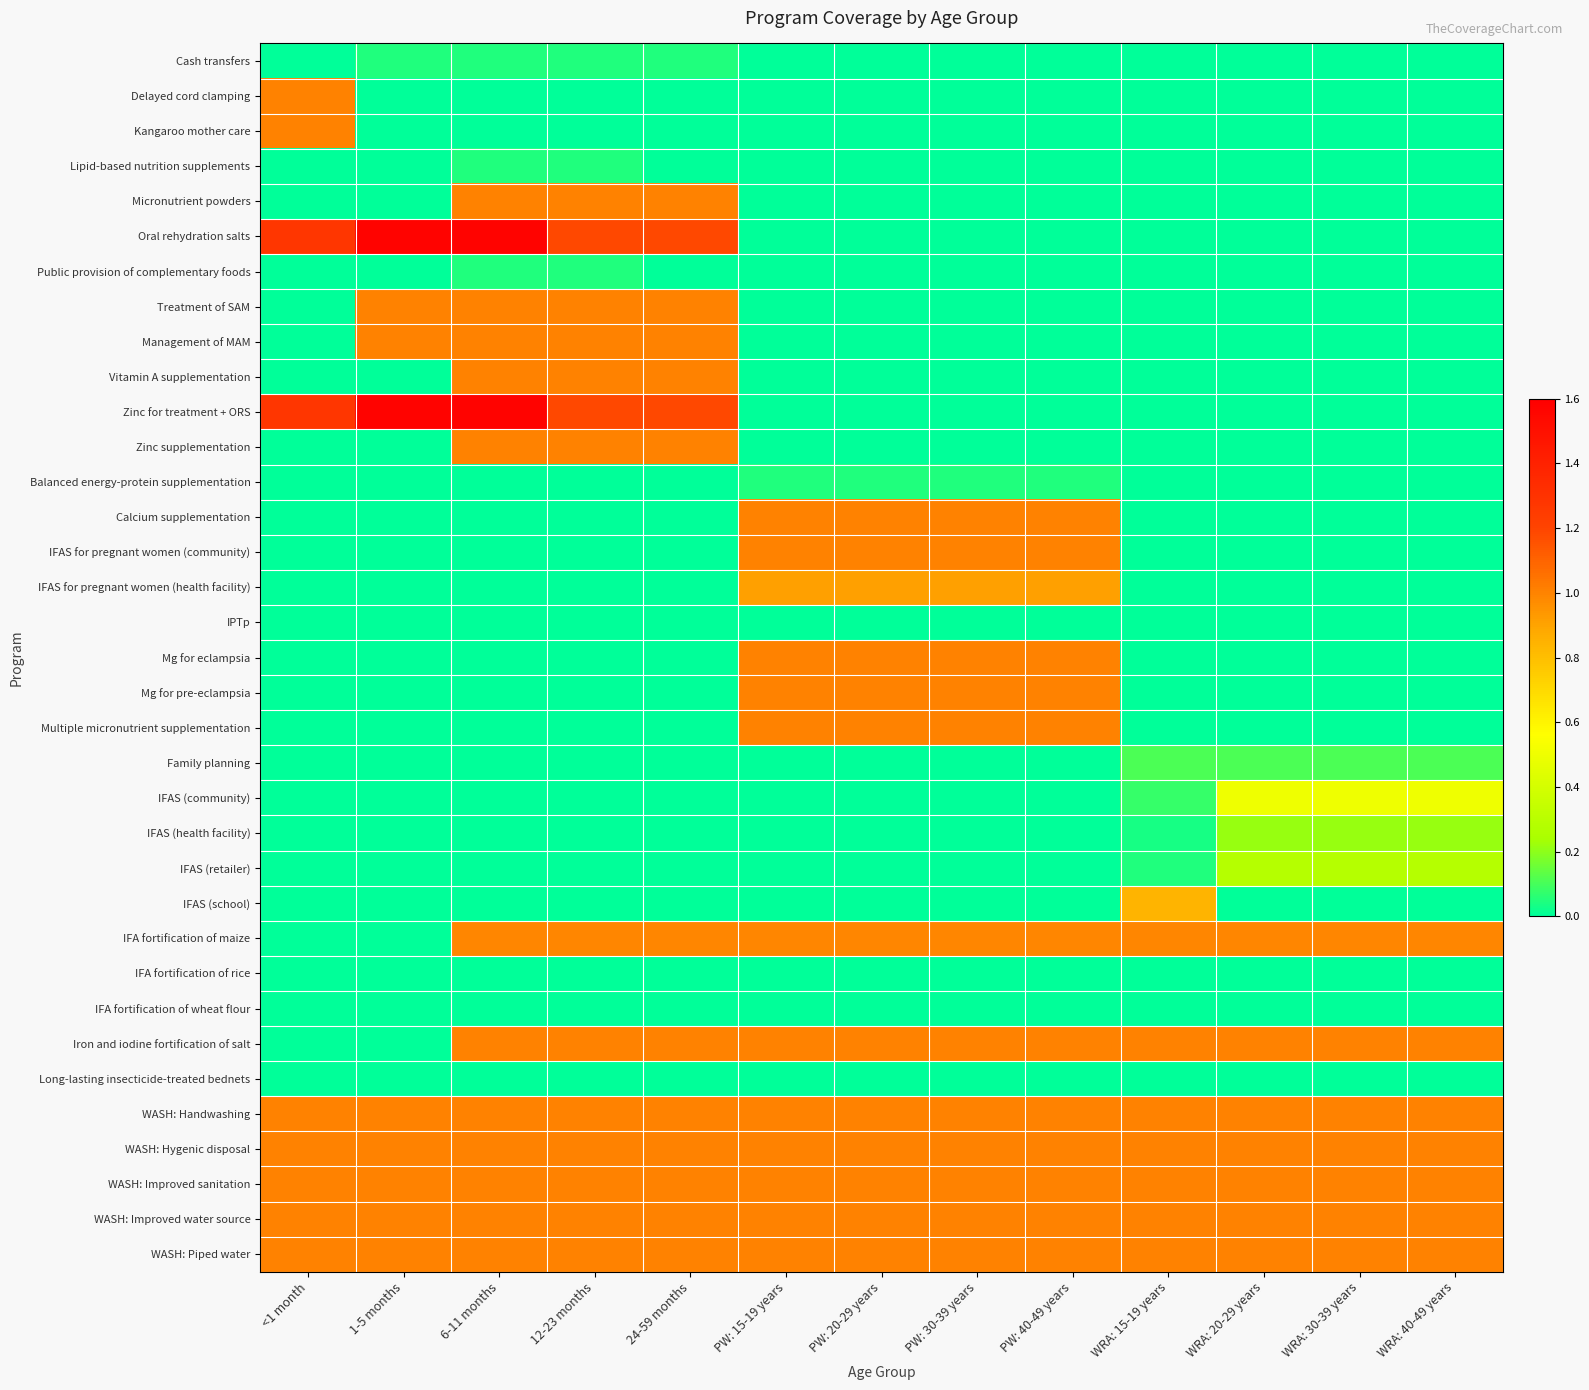

What is the total value across all series at WRA: 40-49 years?

8.1